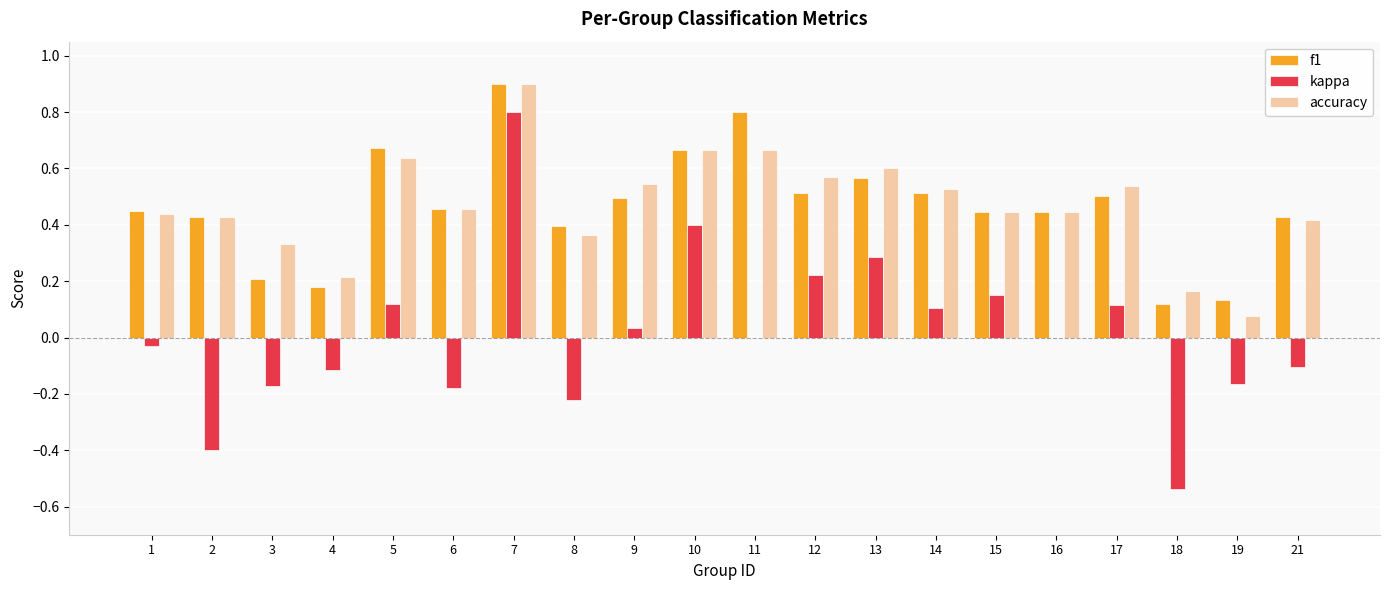

The accuracy series shows 0.6 at 7. True or false?

False